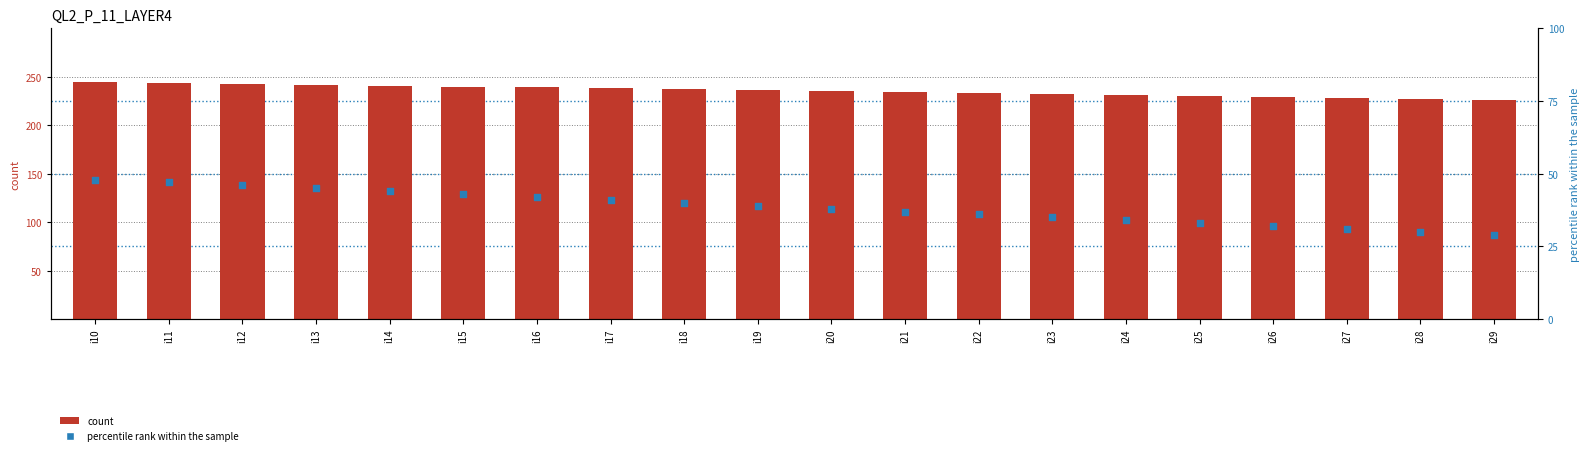

What are all the series names shown in the legend?

count, percentile rank within the sample